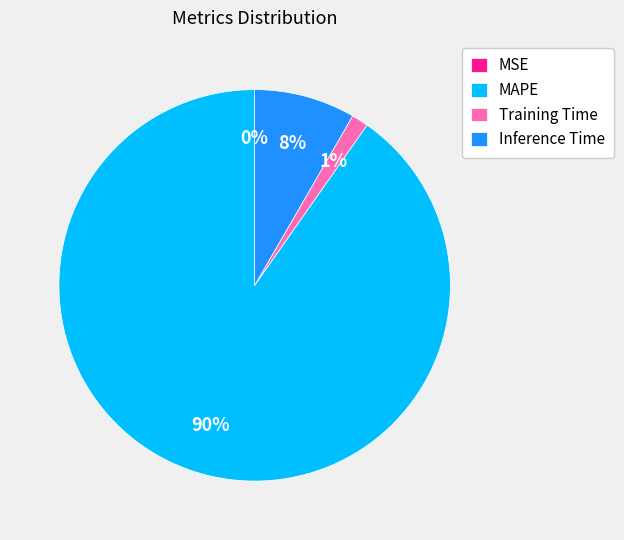

To the nearest percent, what portion does Training Time represent?

1%